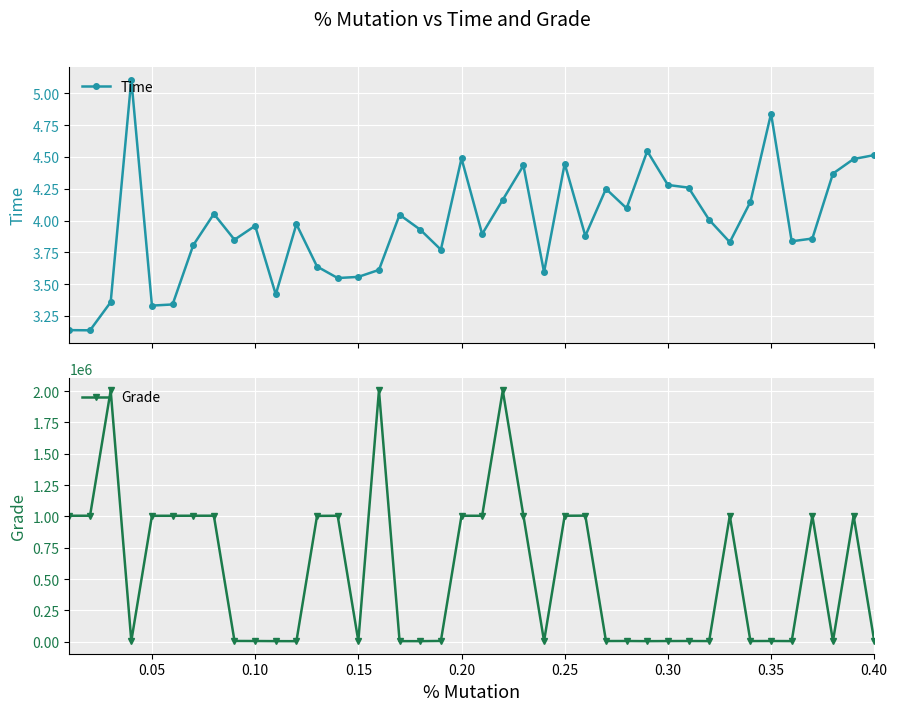

In Time, how many points are higher than both neighbors (excluding endpoints)?

11